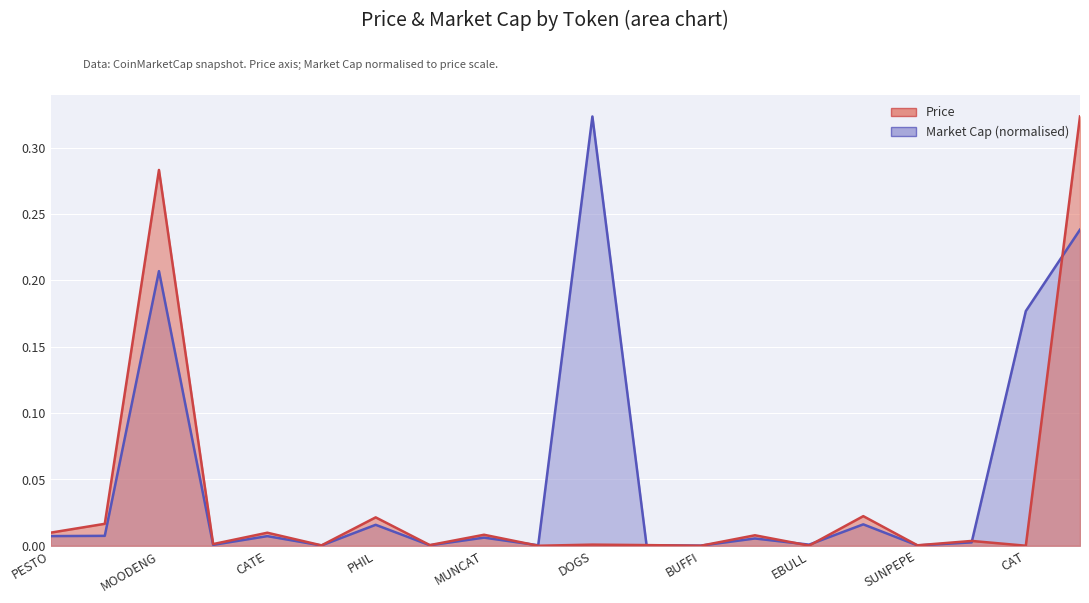

How many interior local peaks does the Market Cap series have?

7